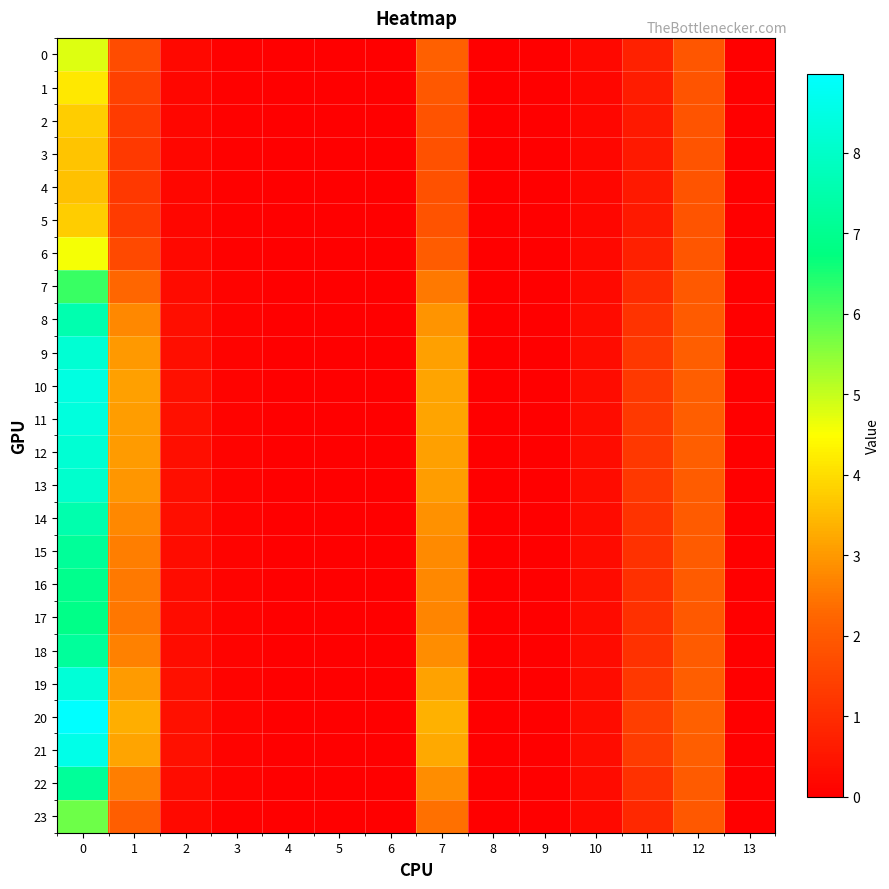

What is the total value across all series at 2?

6.7